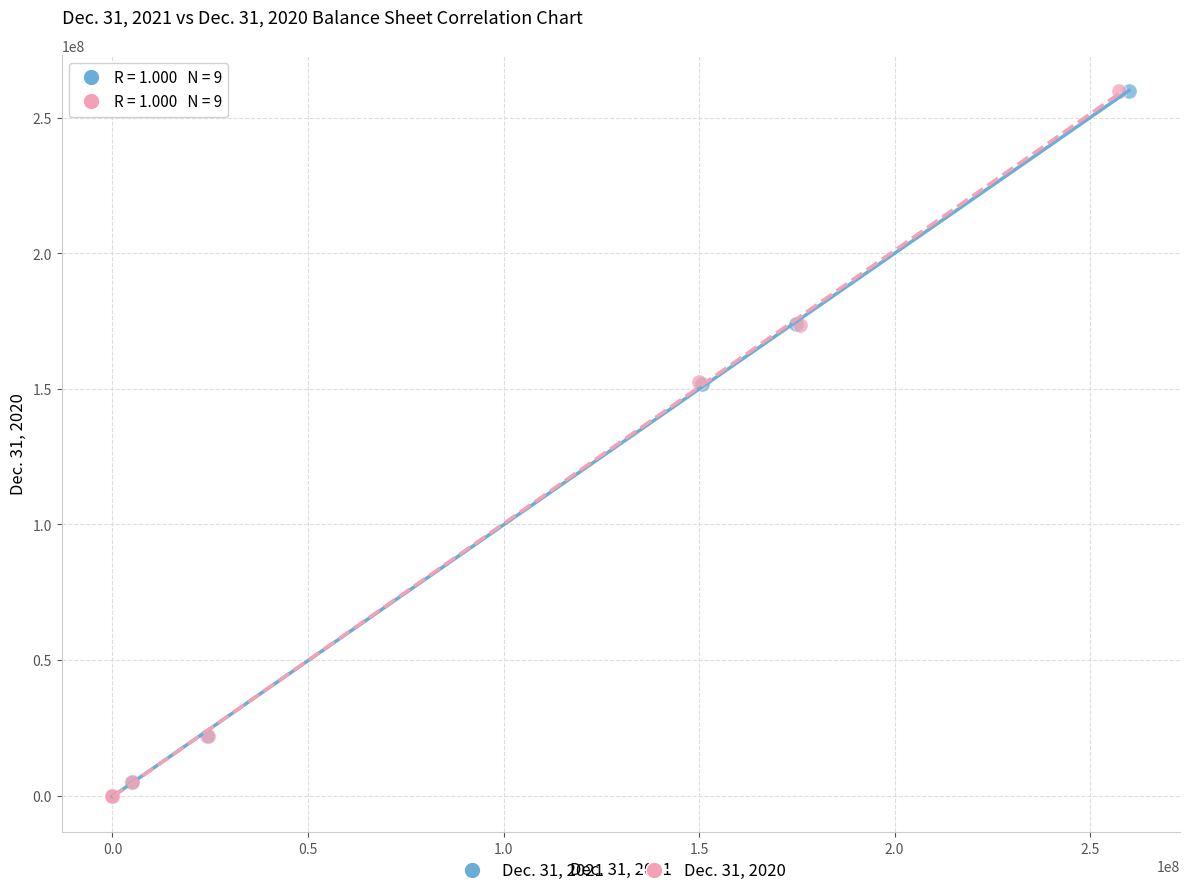

What are all the series names shown in the legend?

Dec. 31, 2021, Dec. 31, 2020